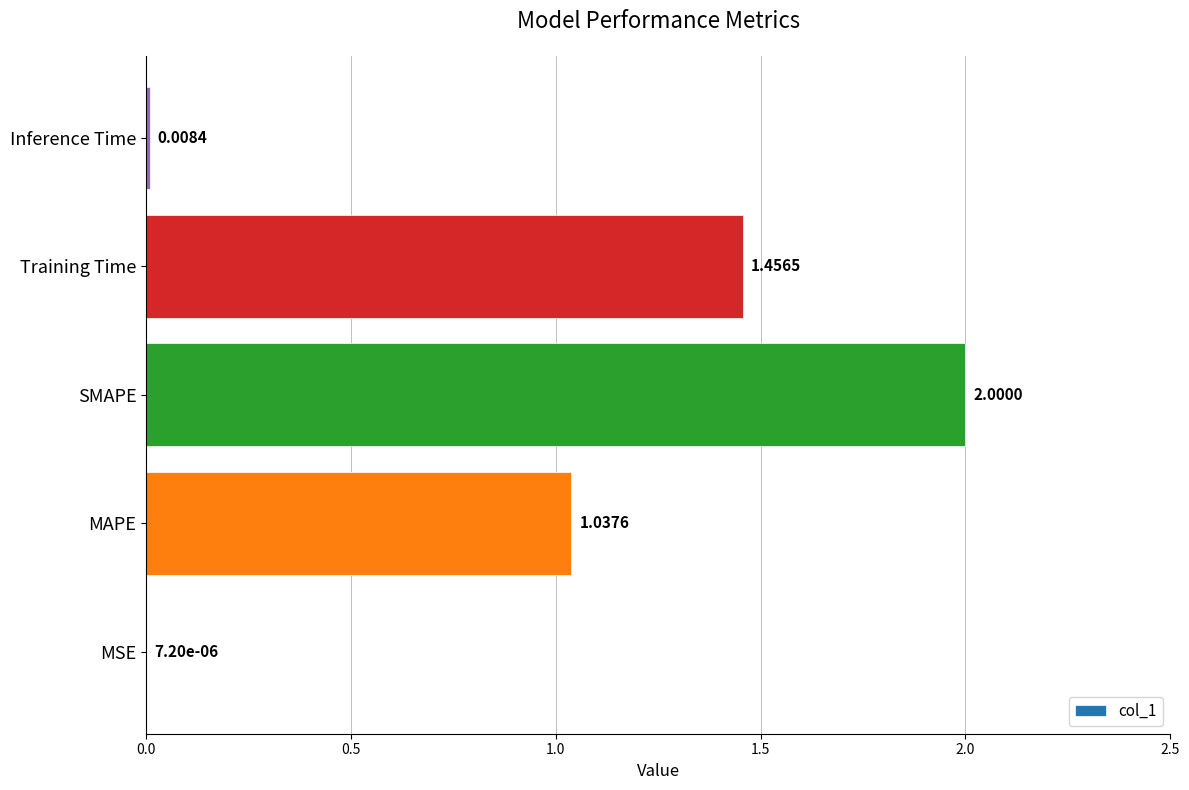

At which category does the chart reach its peak across all series?

SMAPE